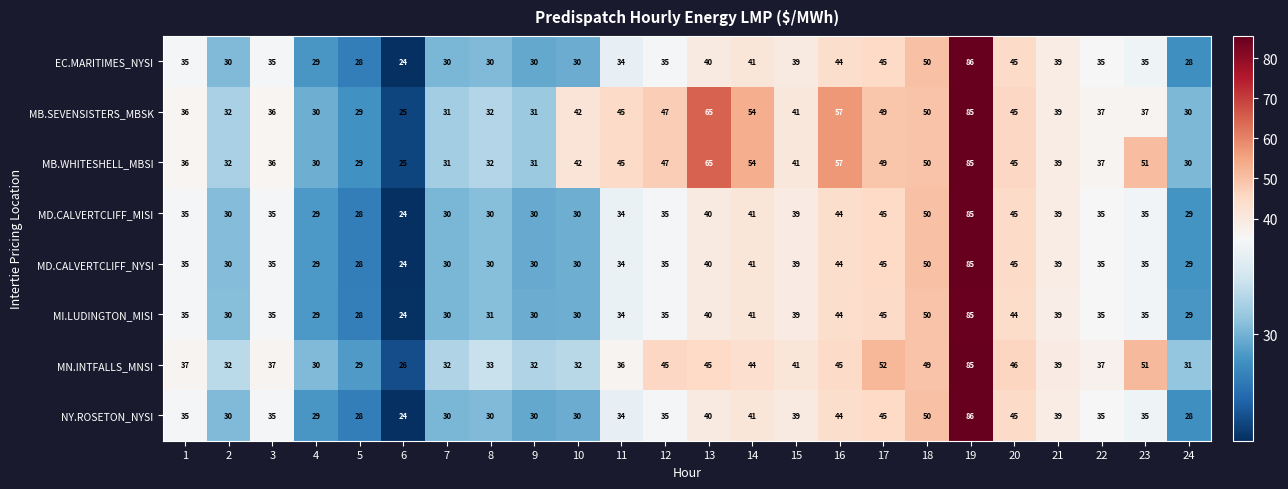

What is the difference between the highest and lowest values at 8?

3